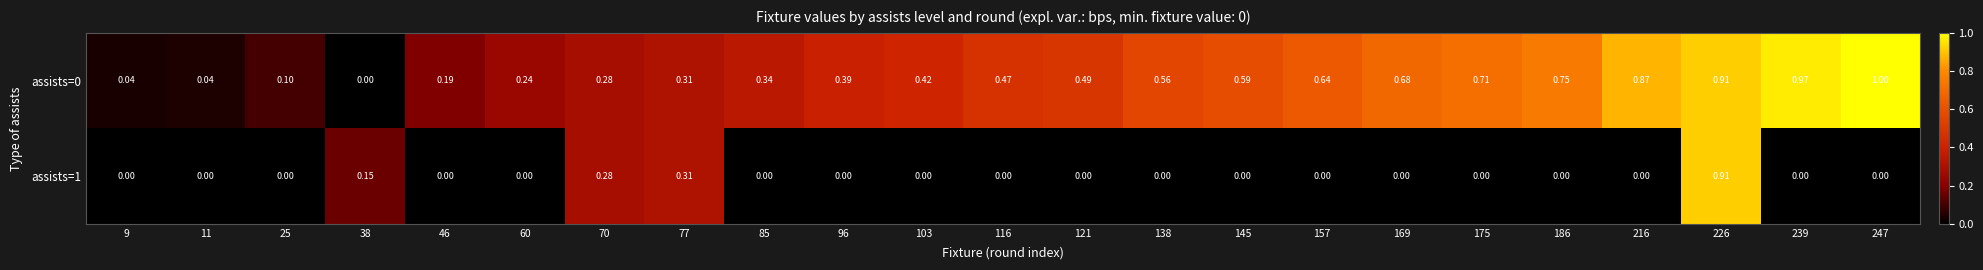

Is the value of assists=1 at 25 greater than the value of assists=0 at 103?

No